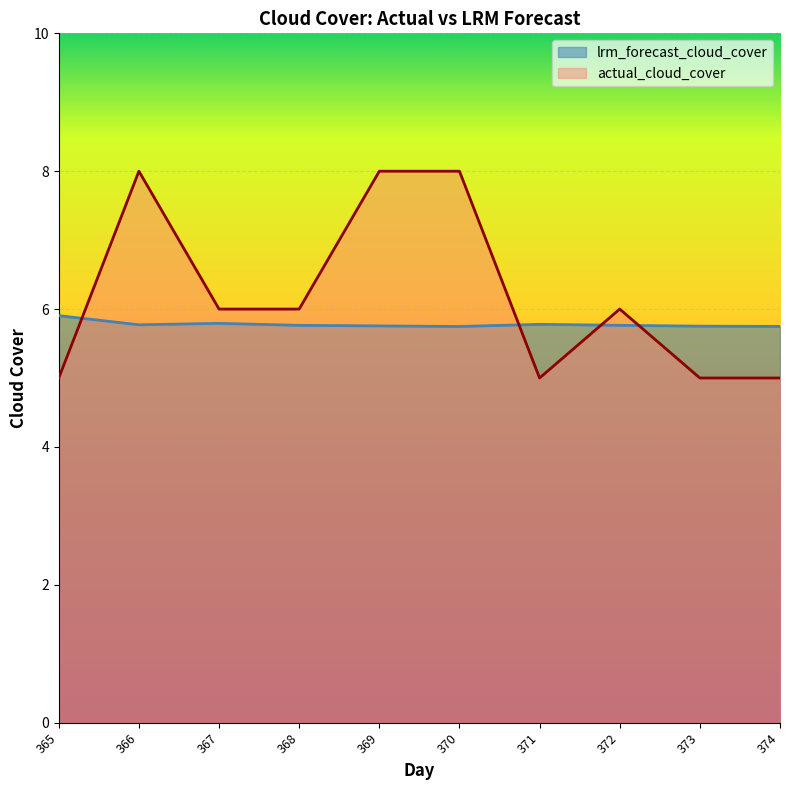

The value of actual_cloud_cover at 370 is 8.0. True or false?

True